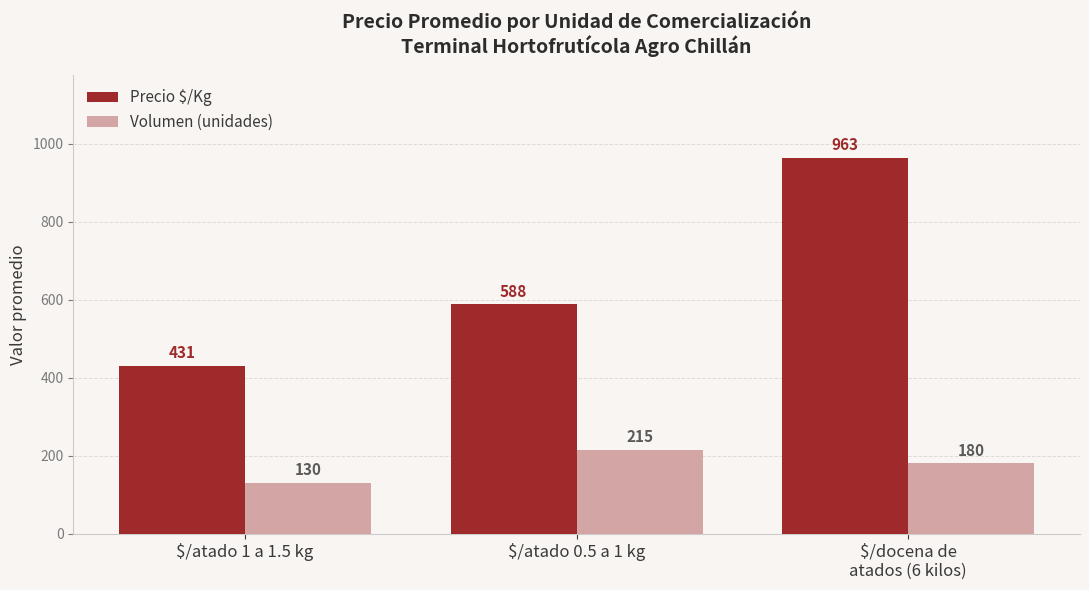

Rank the series at $/atado 1 a 1.5 kg from lowest to highest value.

Volumen (unidades), Precio $/Kg